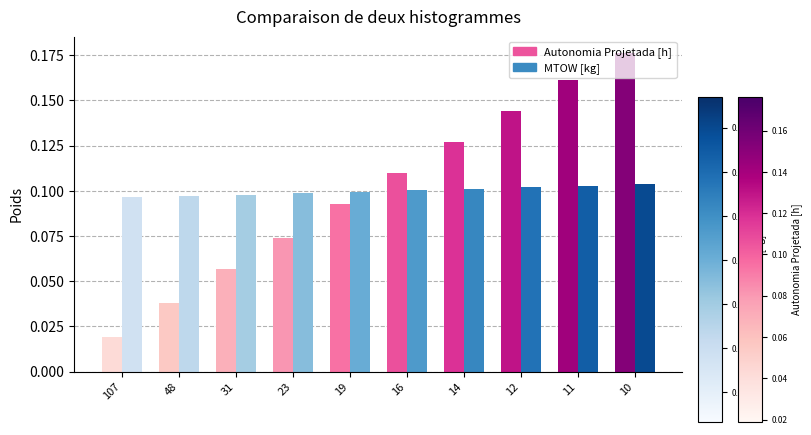

The MTOW [kg] series shows 0.1 at 19. True or false?

True